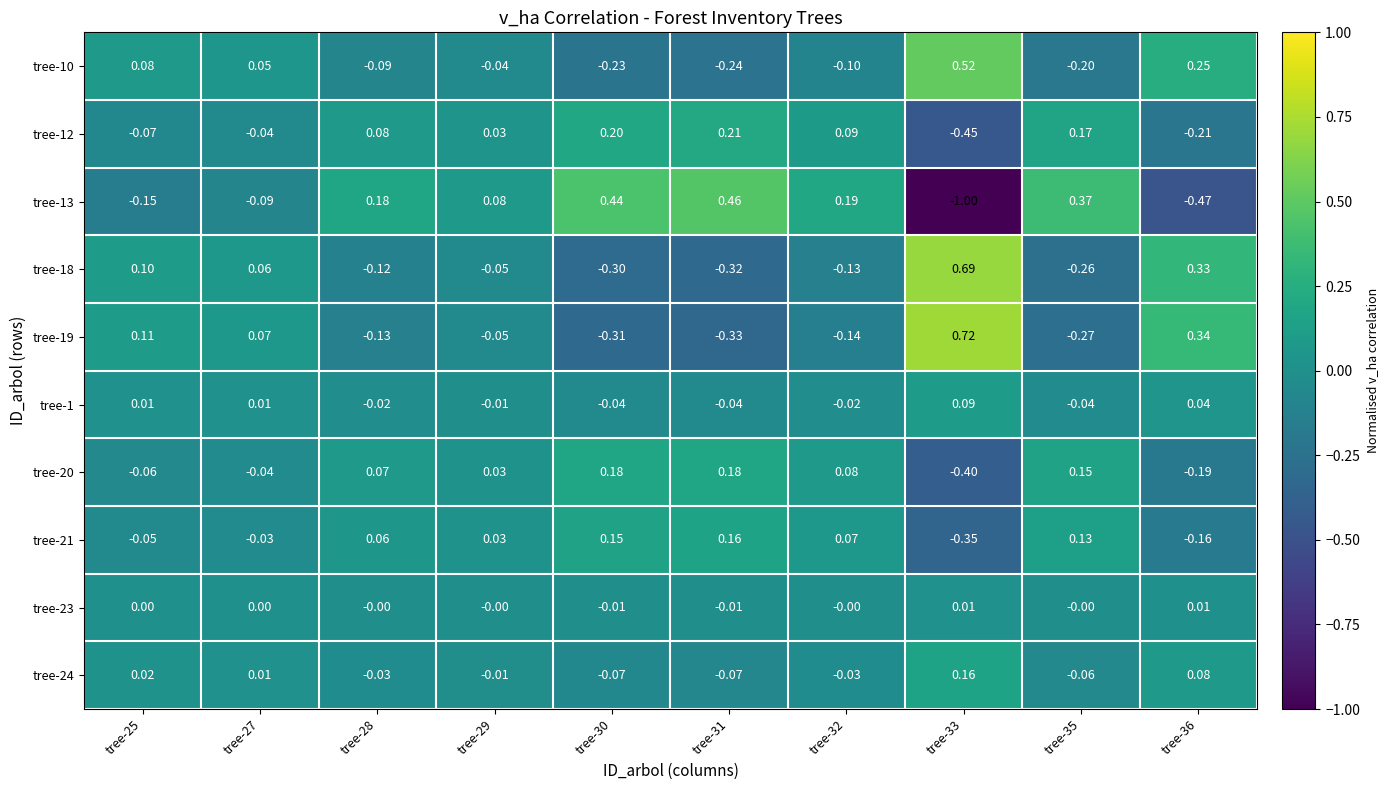

Is the value of tree-12 at tree-30 greater than the value of tree-21 at tree-30?

Yes